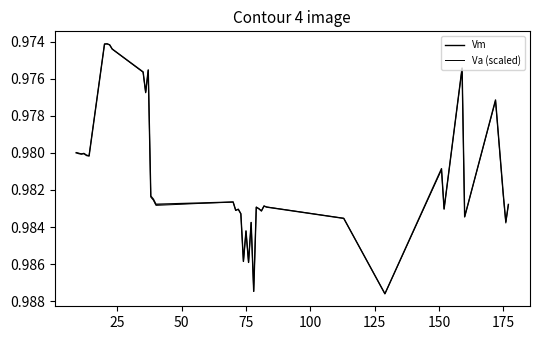

How many lines are shown in the chart?

2